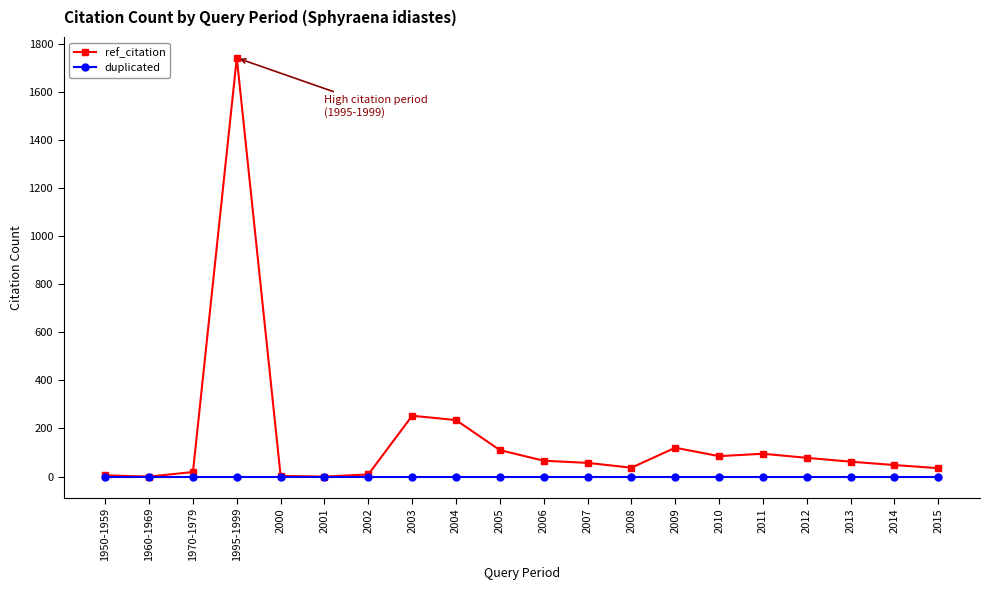

What is the difference between the maximum and second lowest values in the ref_citation series?

1741